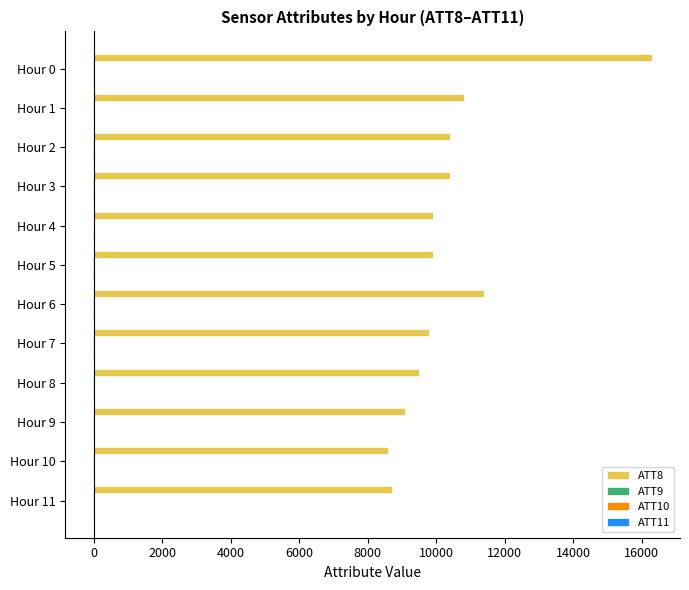

Which series has the largest total across all categories?

ATT8